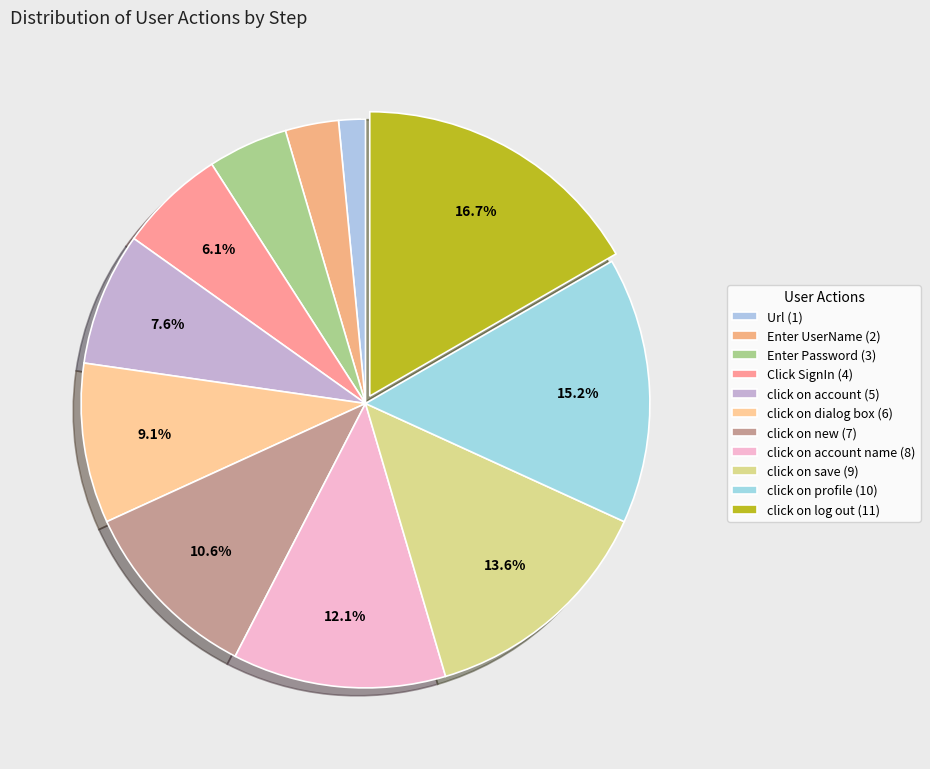

How many slices are in this pie chart?

11